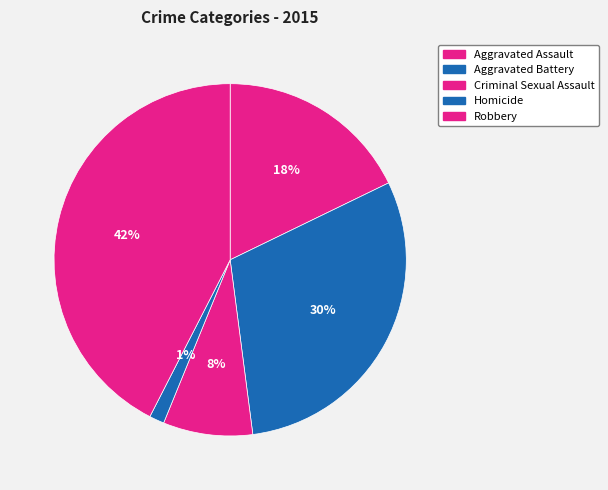

Which has a higher value, Aggravated Battery or Criminal Sexual Assault?

Aggravated Battery